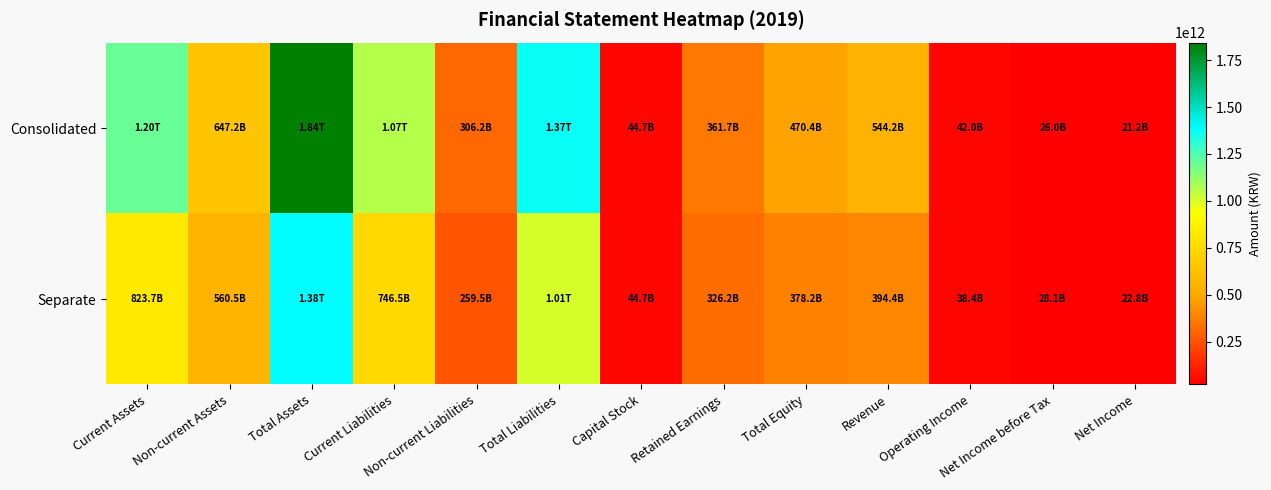

Rank the series by their average value, from highest to lowest.

Consolidated, Separate